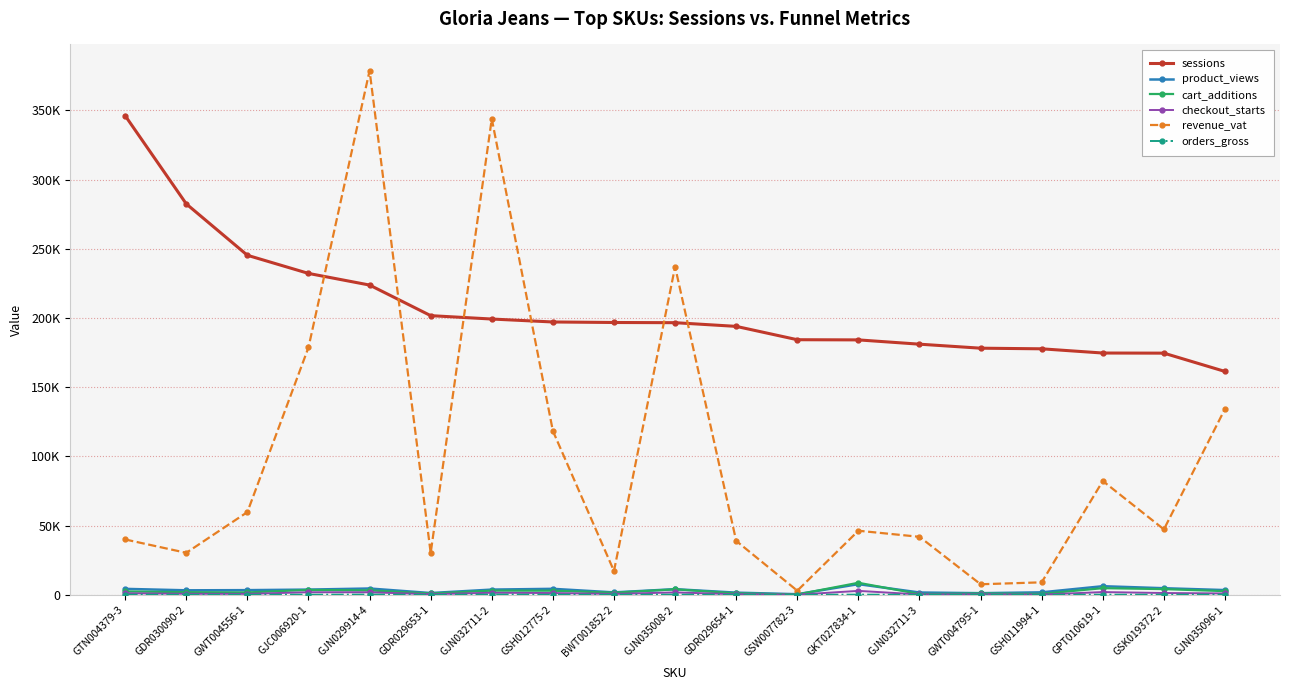

True or false: sessions and orders_gross cross at least once.

False